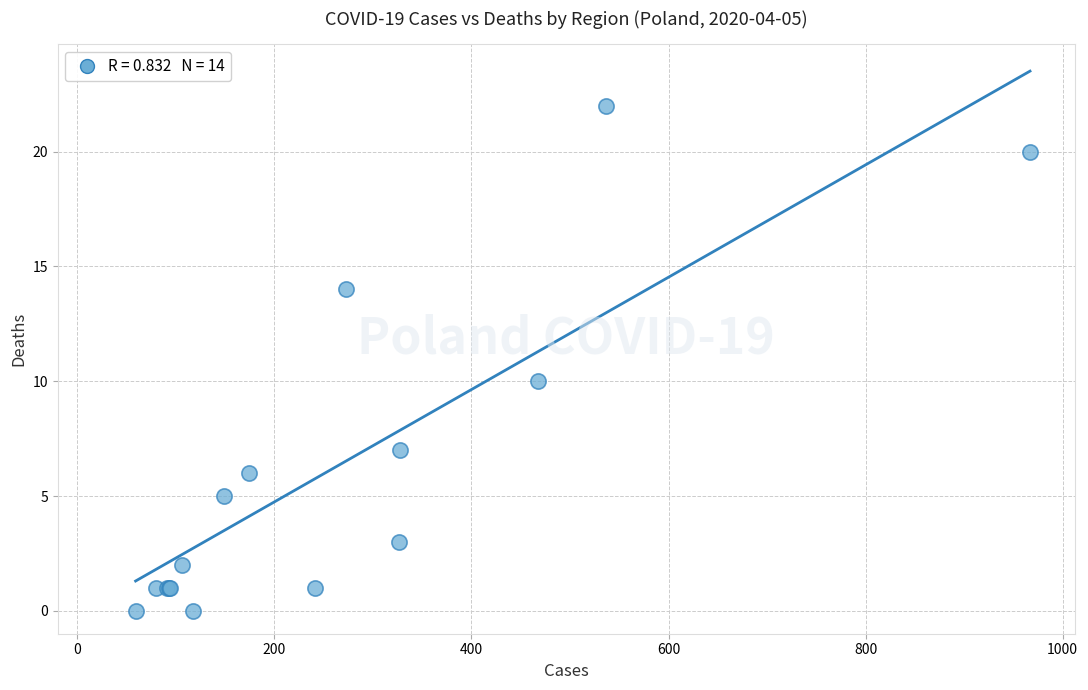

What Y value in the scatter plot is closest to 11?

10